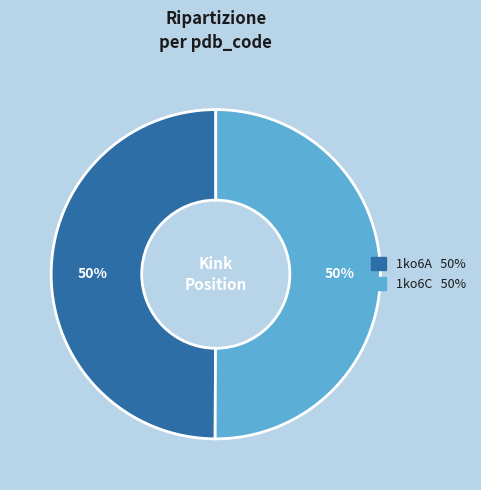

To the nearest percent, what is the combined percentage of 1ko6A and 1ko6C?

100%